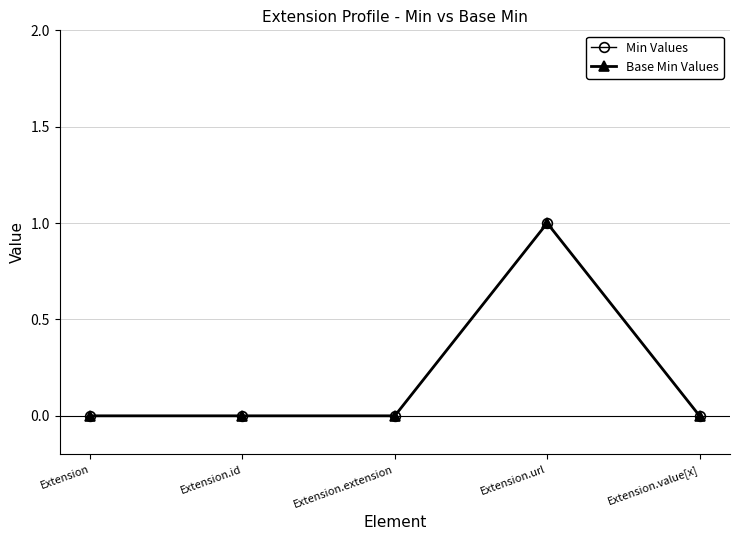

True or false: Base Min Values has a value of 1 at Extension.url.

True